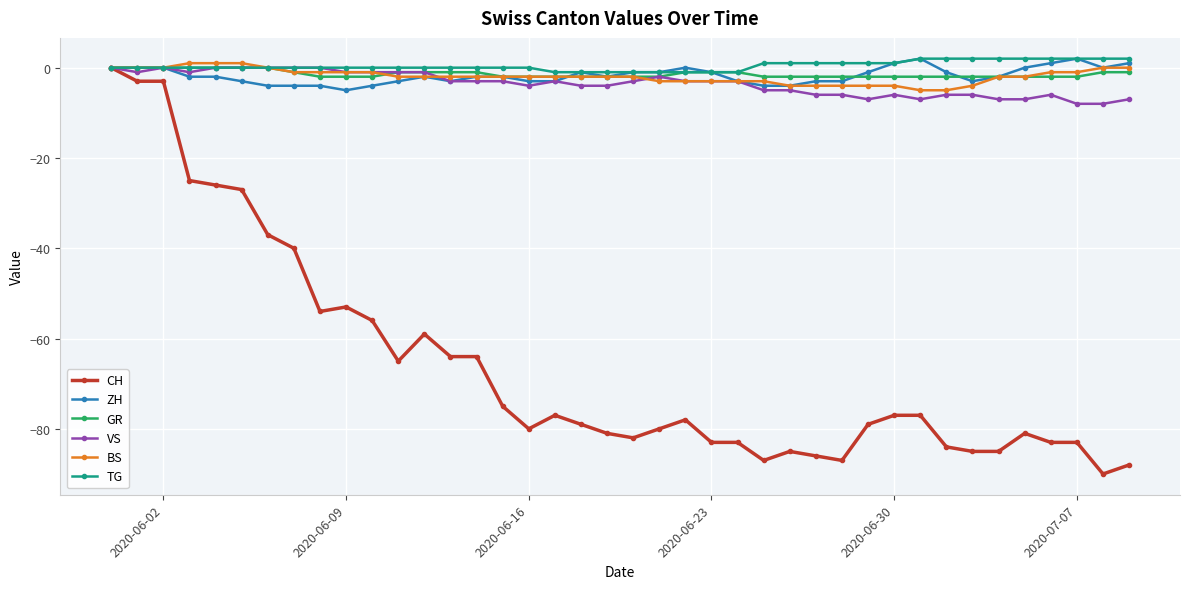

What is the value of the VS point at the 18th from the left?

-3